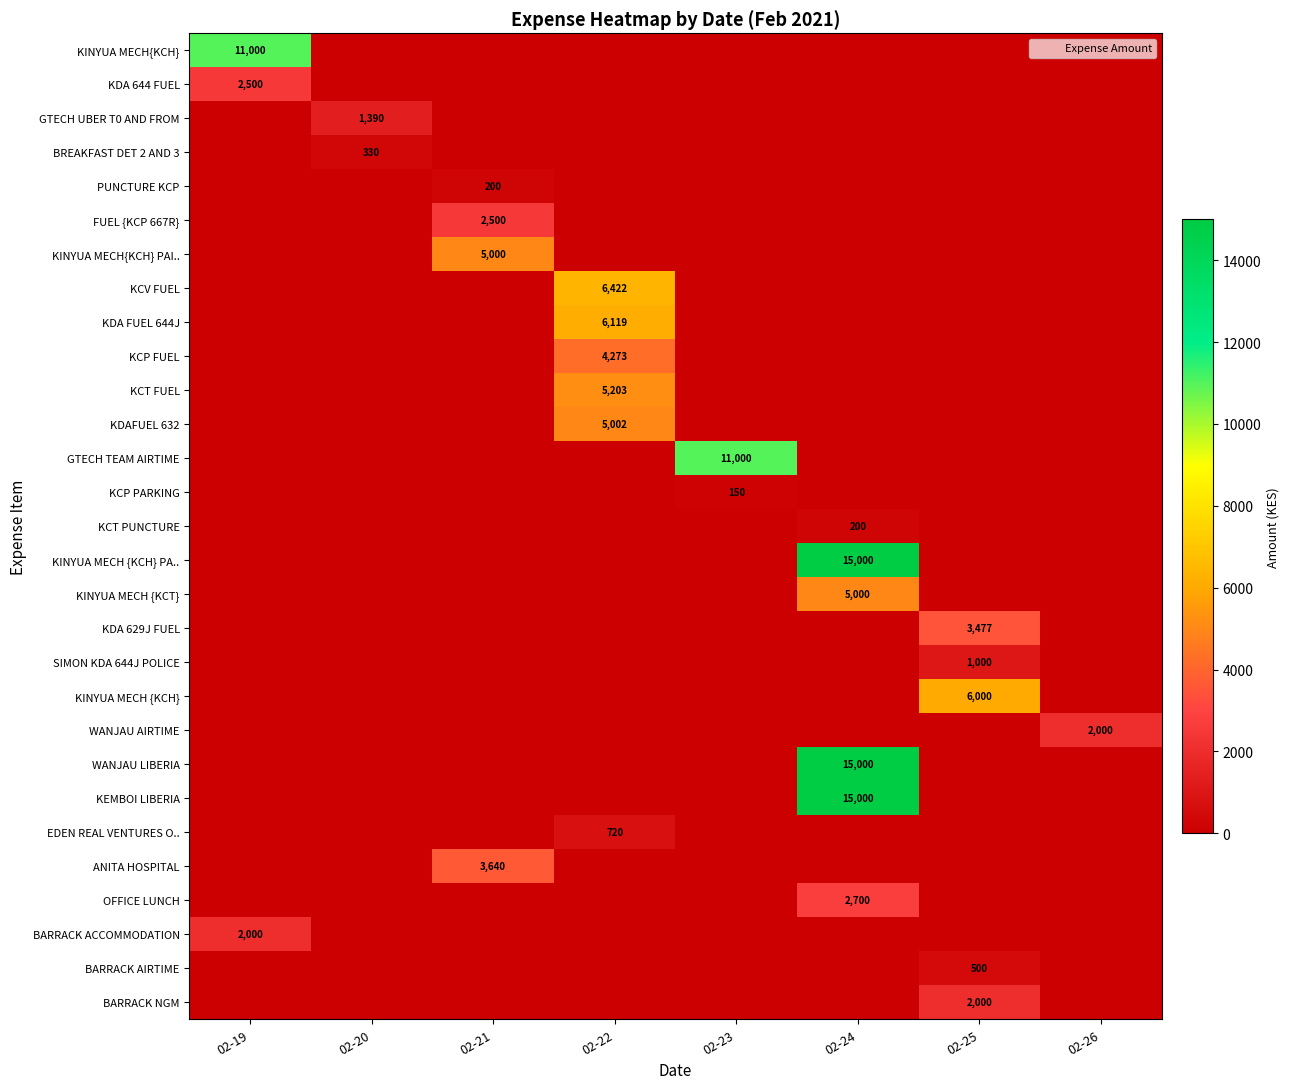

Is it true that WANJAU AIRTIME equals -690 at 02-20?

False